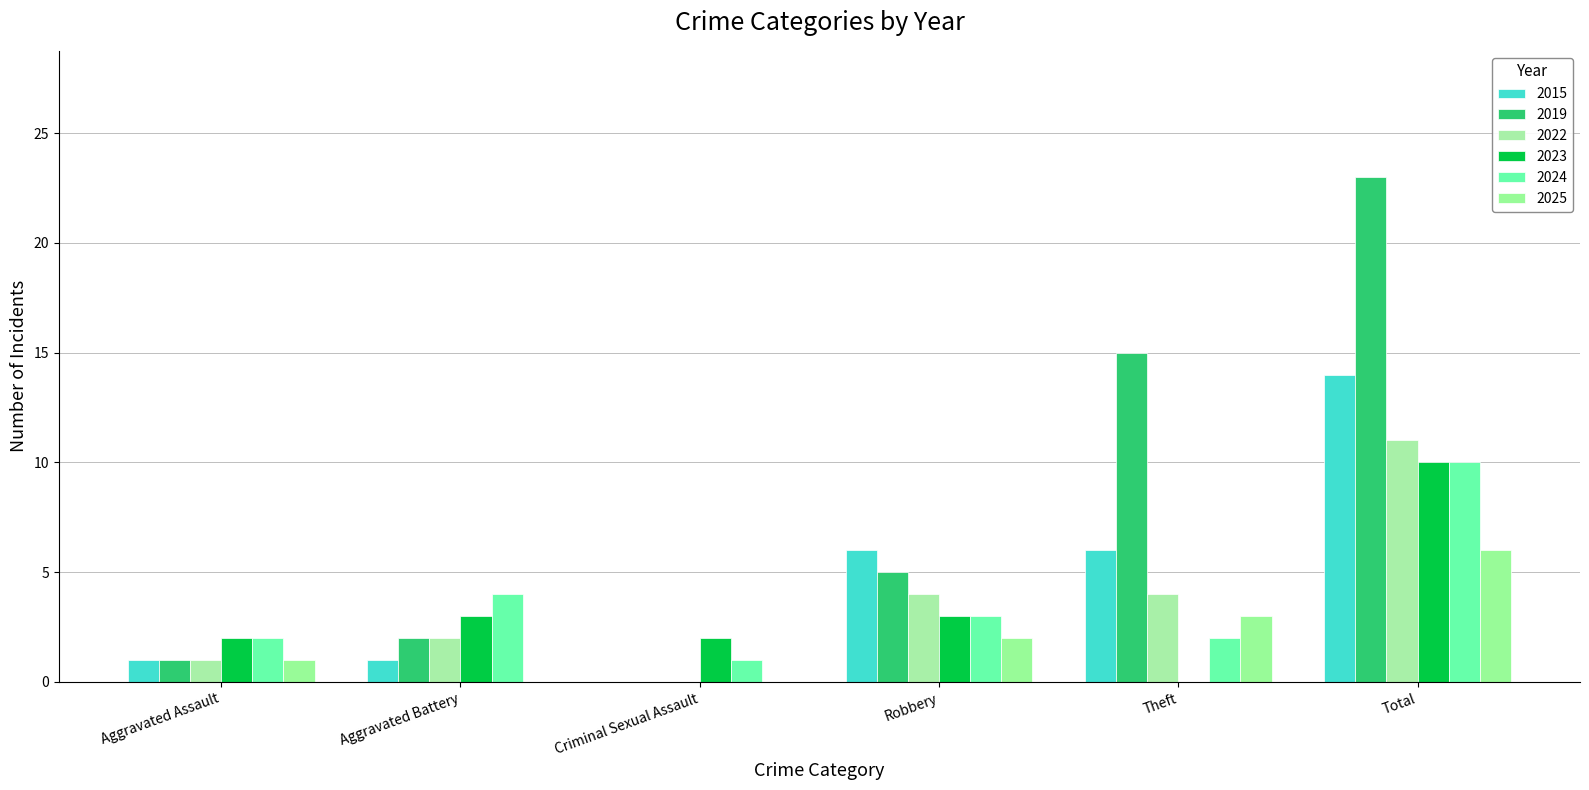

Rank the categories by 2023 value from highest to lowest.

Total, Aggravated Battery, Robbery, Aggravated Assault, Criminal Sexual Assault, Theft